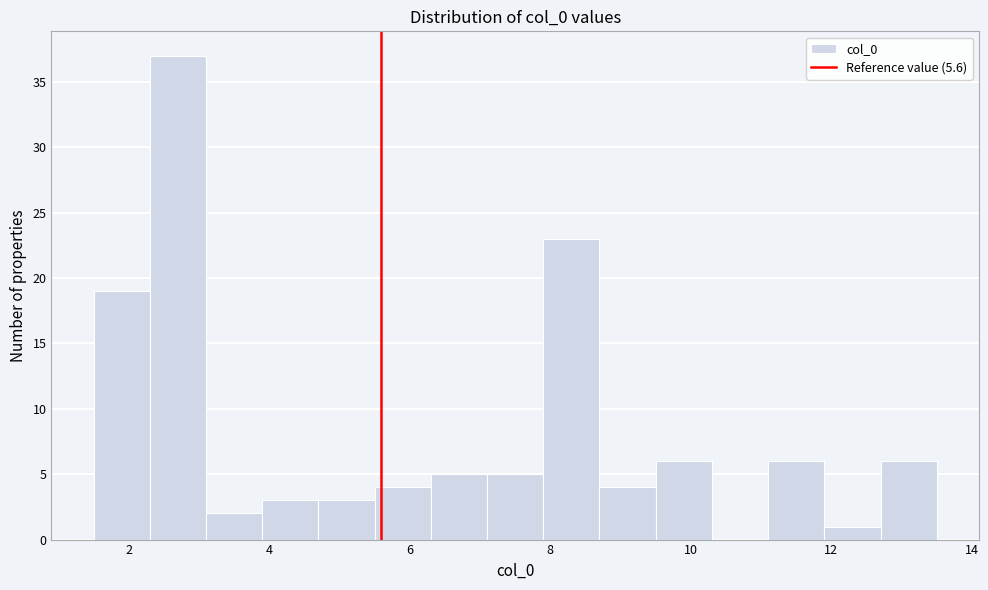

Reading left to right, list every bar in this chart as the range it spans on the x-axis followed by its height. Neither the bar edges nor the heights are printed on the chart, so give them approximately, as read against the axes.

1.5 to 2.3: 19
2.3 to 3.1: 37
3.1 to 3.9: 2
3.9 to 4.7: 3
4.7 to 5.5: 3
5.5 to 6.3: 4
6.3 to 7.1: 5
7.1 to 7.9: 5
7.9 to 8.7: 23
8.7 to 9.5: 4
9.5 to 10.3: 6
10.3 to 11.1: 0
11.1 to 11.9: 6
11.9 to 12.7: 1
12.7 to 13.5: 6